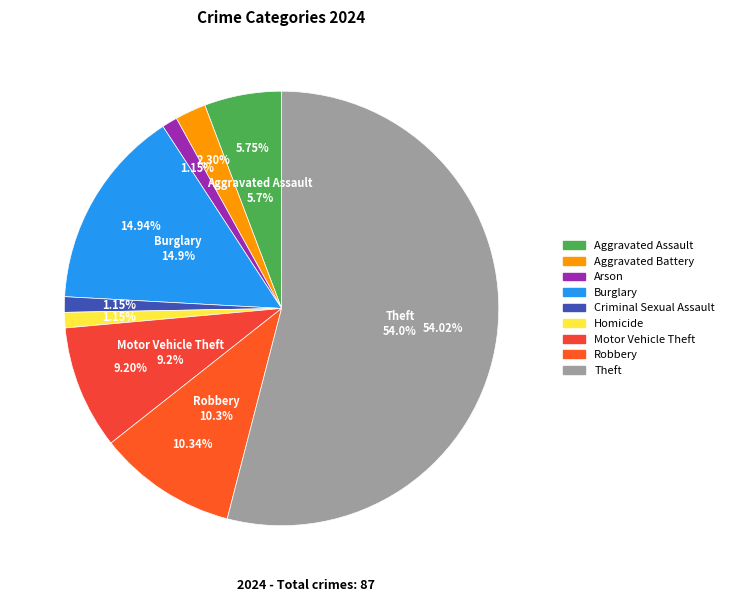

How many slices are in this pie chart?

9